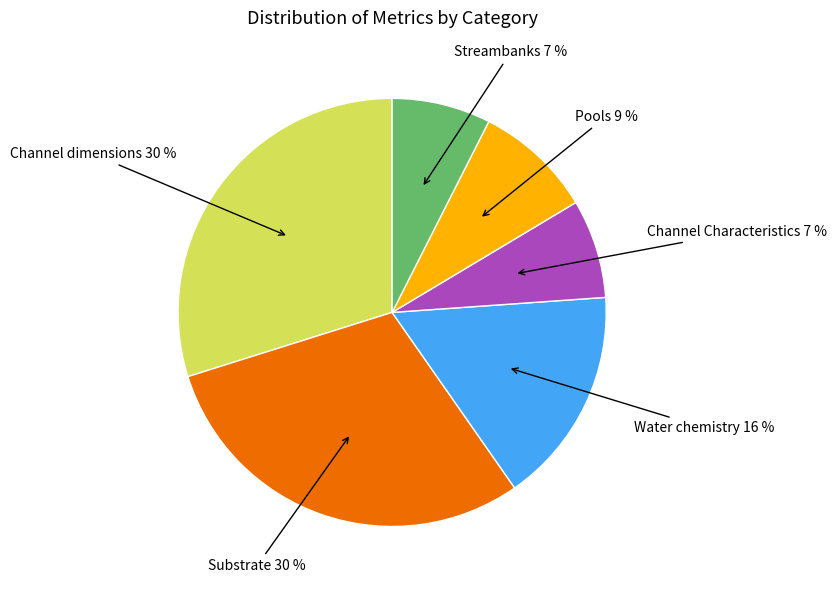

To the nearest percent, what is the combined percentage of Pools and Water chemistry?

25%